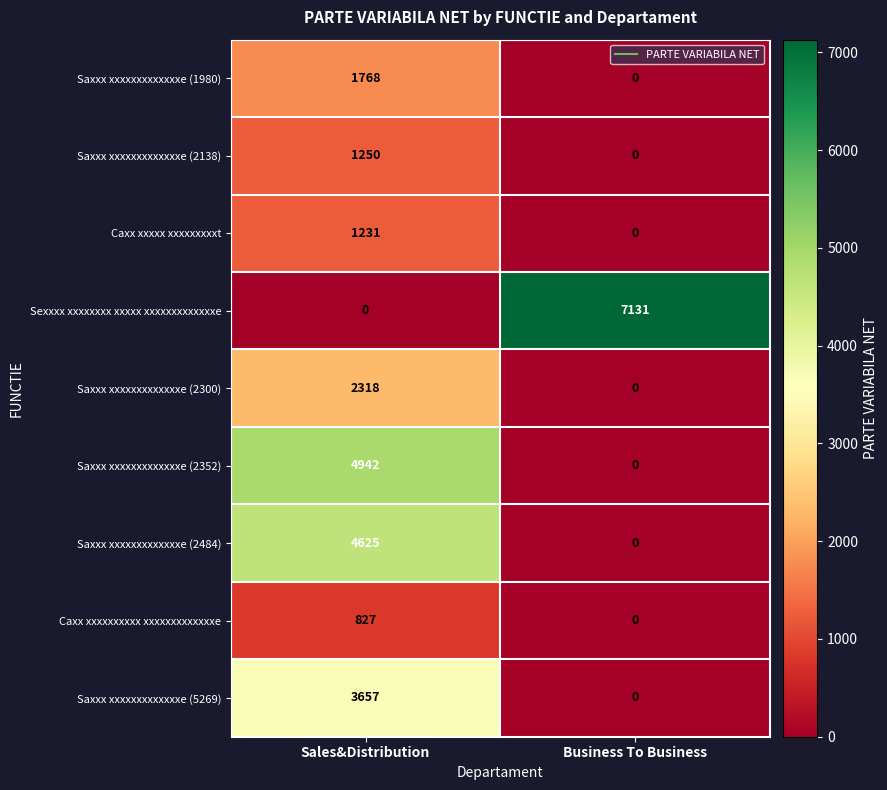

What is the sum of the Saxxx xxxxxxxxxxxxxe (1980) values at Business To Business and Sales&Distribution?

1768